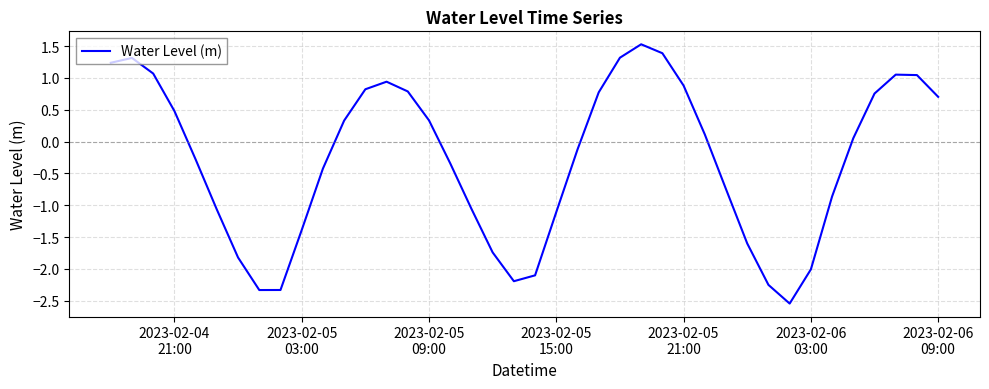

What is the maximum value shown in the chart?

1.5